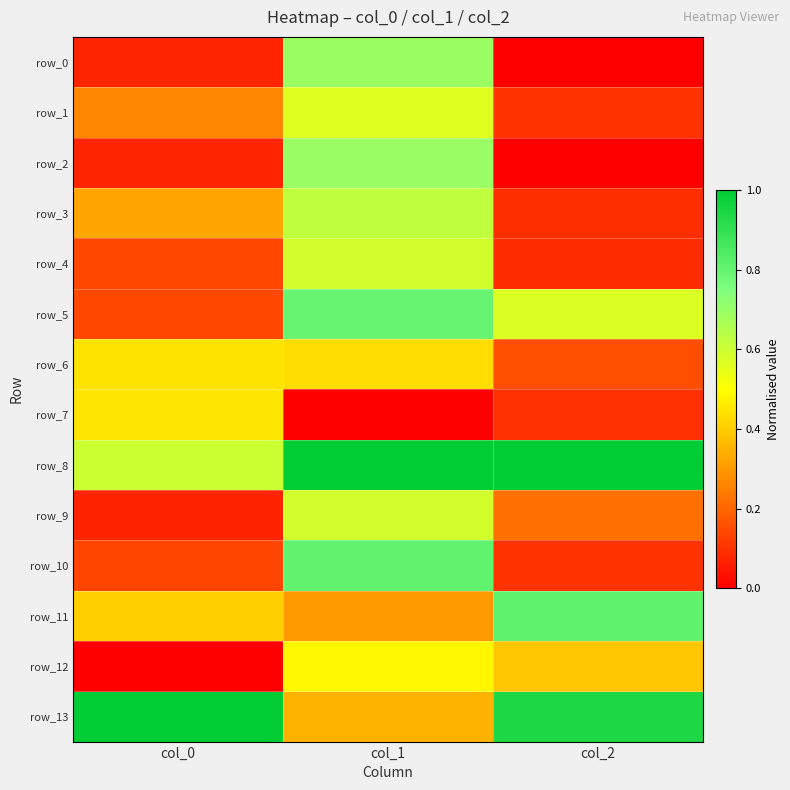

What is the minimum value for row_10?

0.1